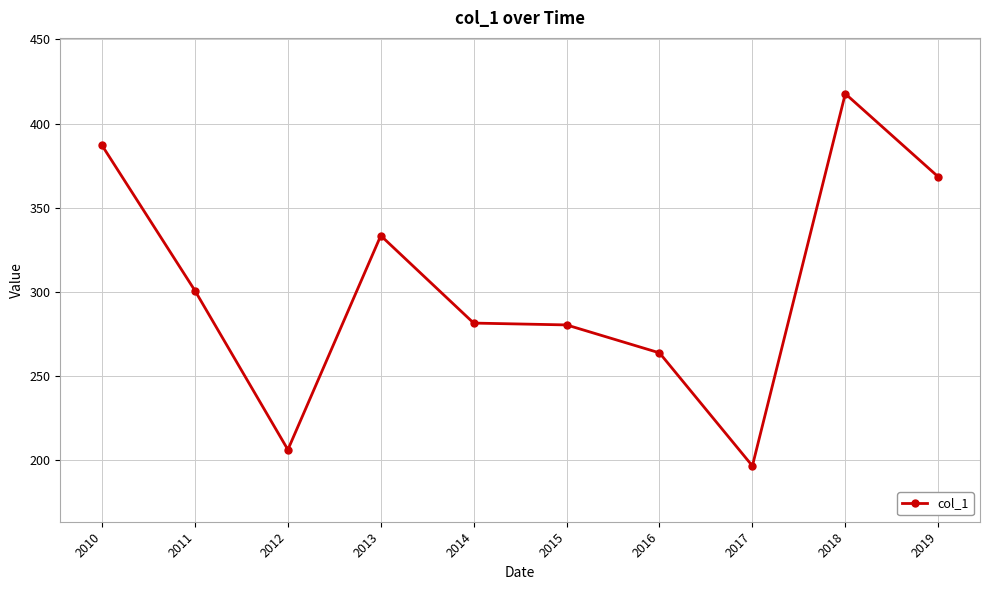

What is the value of the 6th point from the left?

280.5